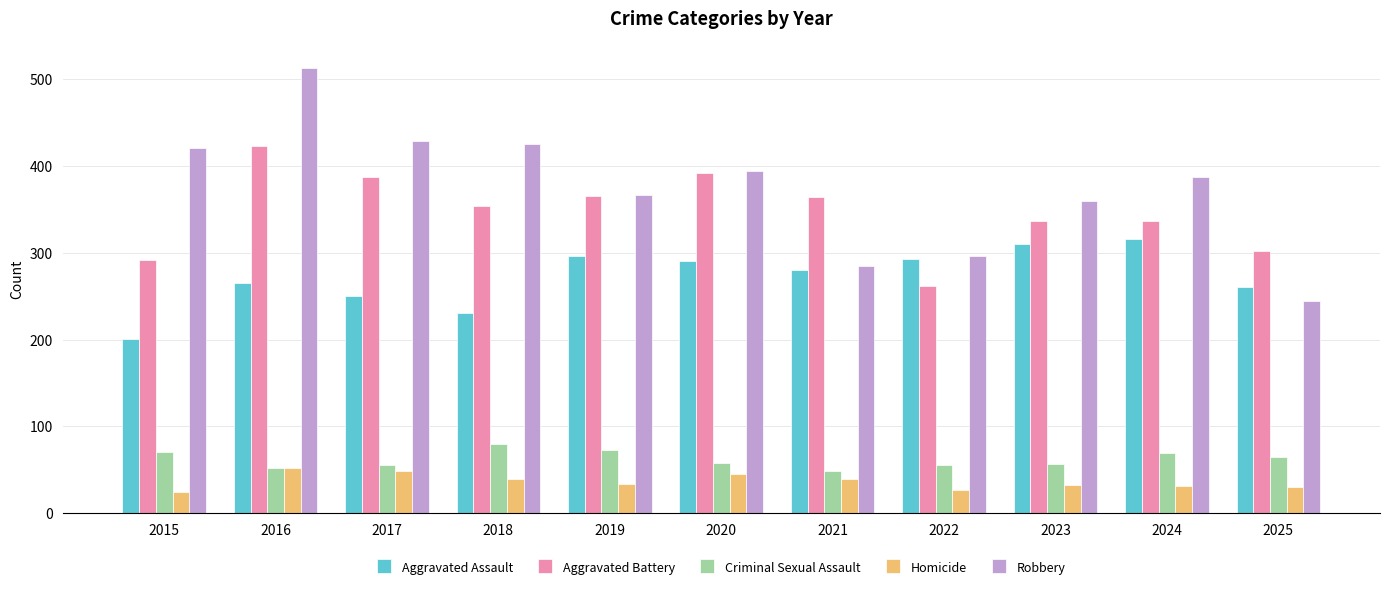

What is the sum of all Homicide values?

405